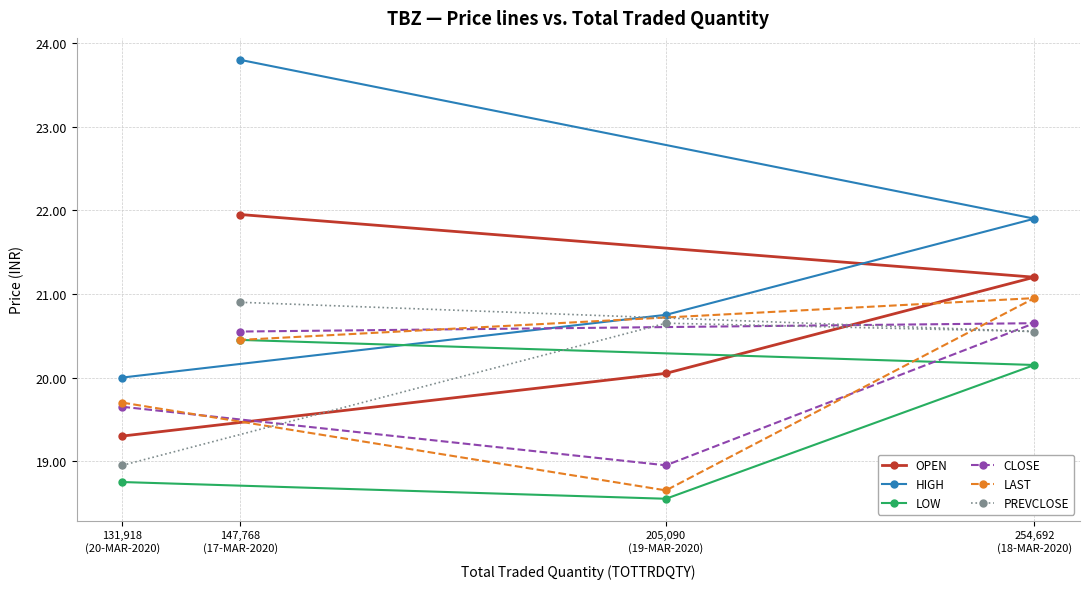

What is the minimum value for CLOSE?

18.9